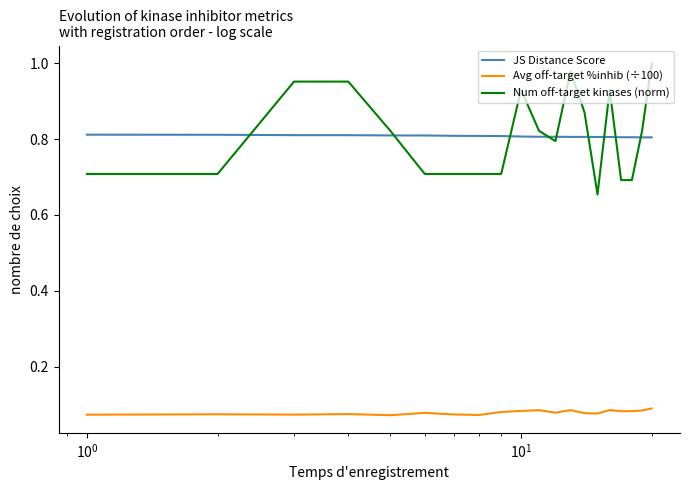

What is the difference between the maximum and minimum values in the Num off-target kinases (norm) series?

0.3